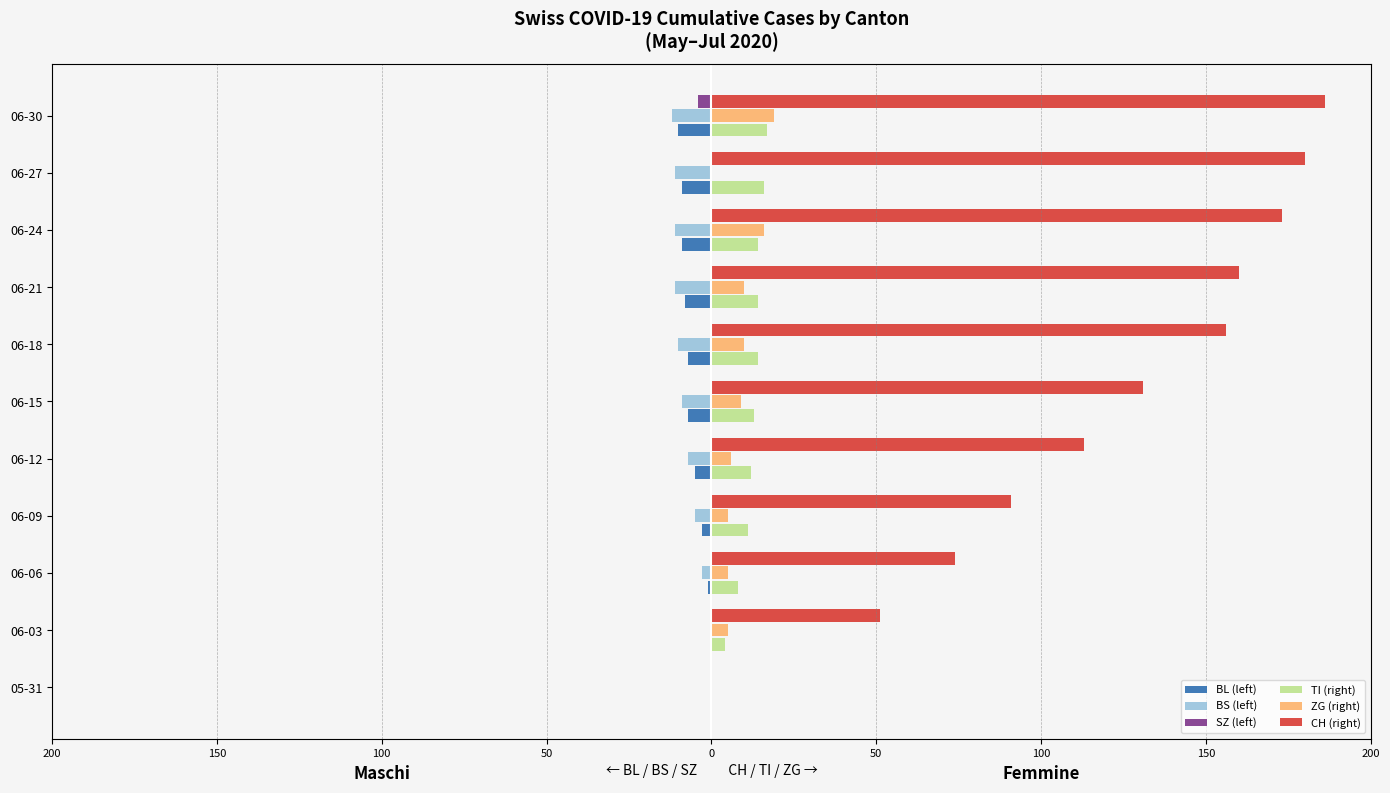

What are all the series names shown in the legend?

BL (left), BS (left), SZ (left), TI (right), ZG (right), CH (right)